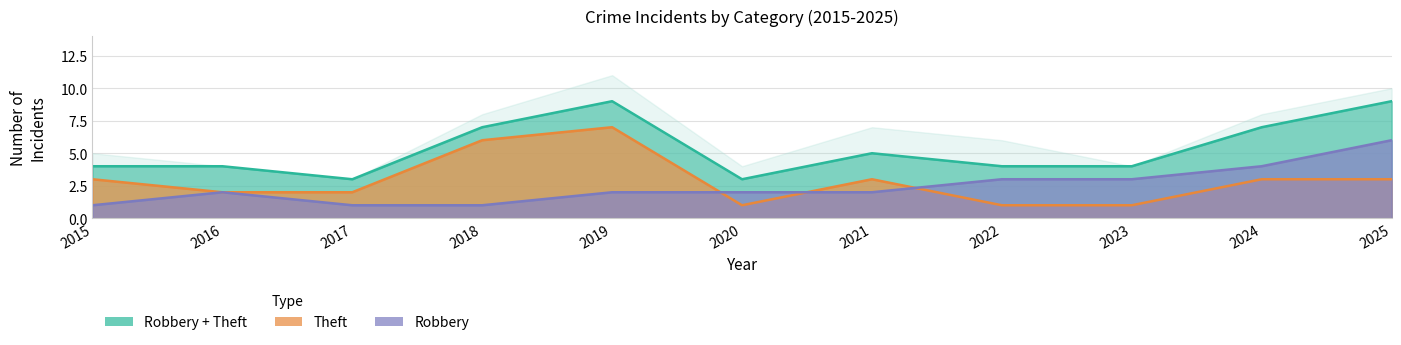

What is the value of the Total point at the 6th from the left?

4